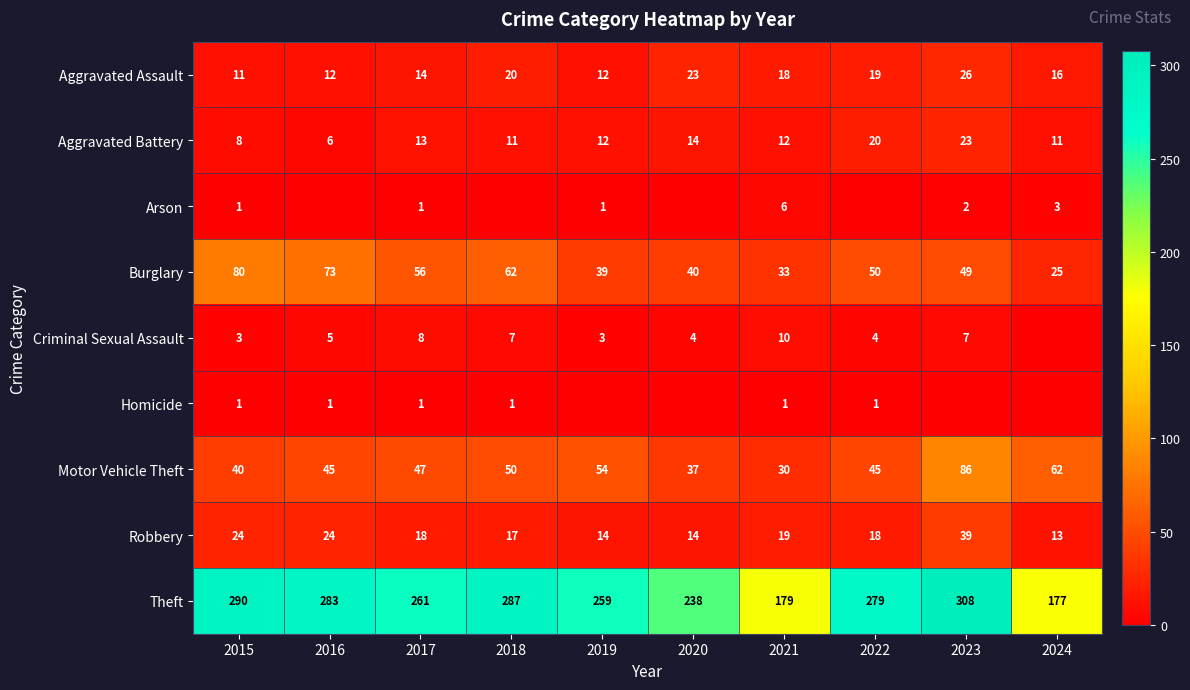

What is the total value across all series at 2024?

307